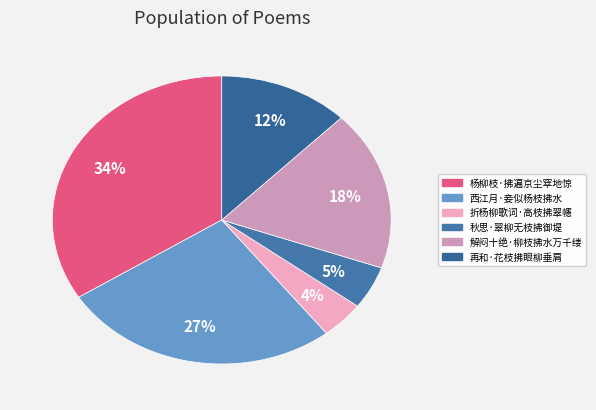

How many slices are in this pie chart?

6